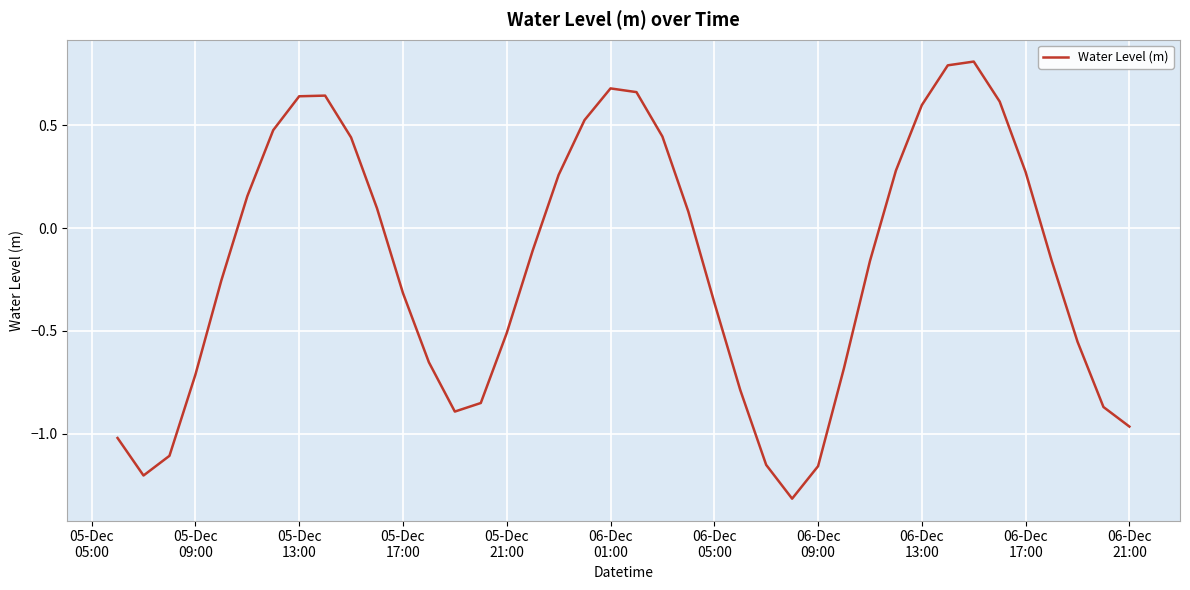

What is the sum of all values?

-7.3